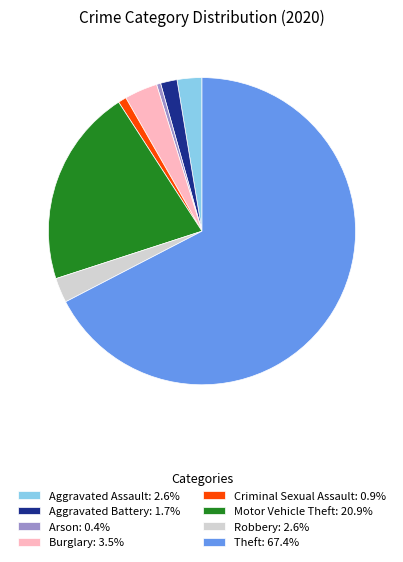

Combined, do Aggravated Battery: 1.7% and Aggravated Assault: 2.6% account for over 50%?

No